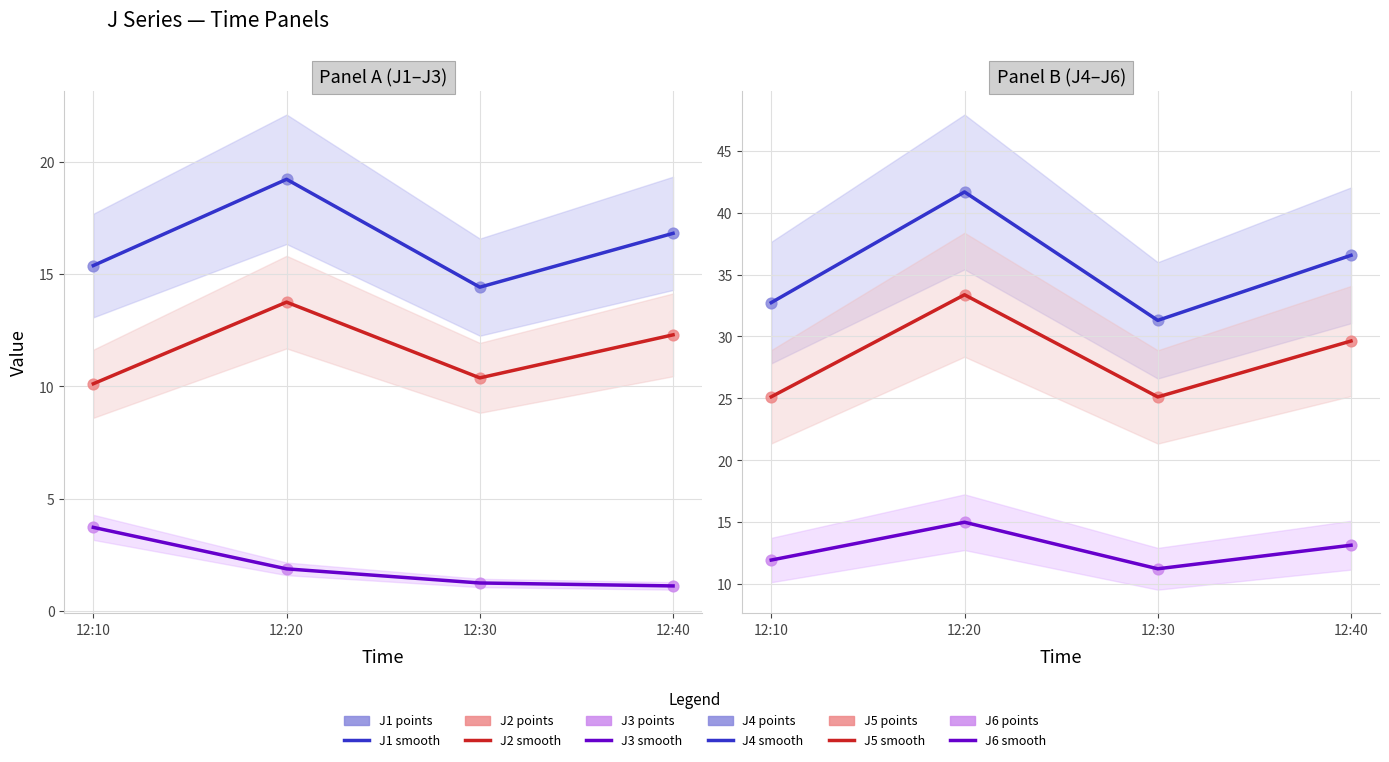

At how many categories does at least one series exceed 18?

4